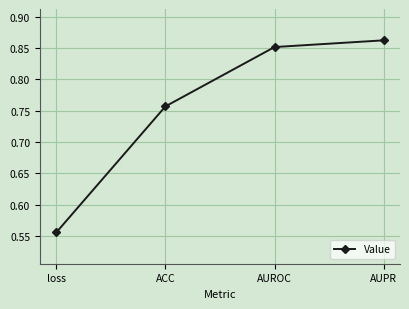

The value at ACC is 1.2. True or false?

False